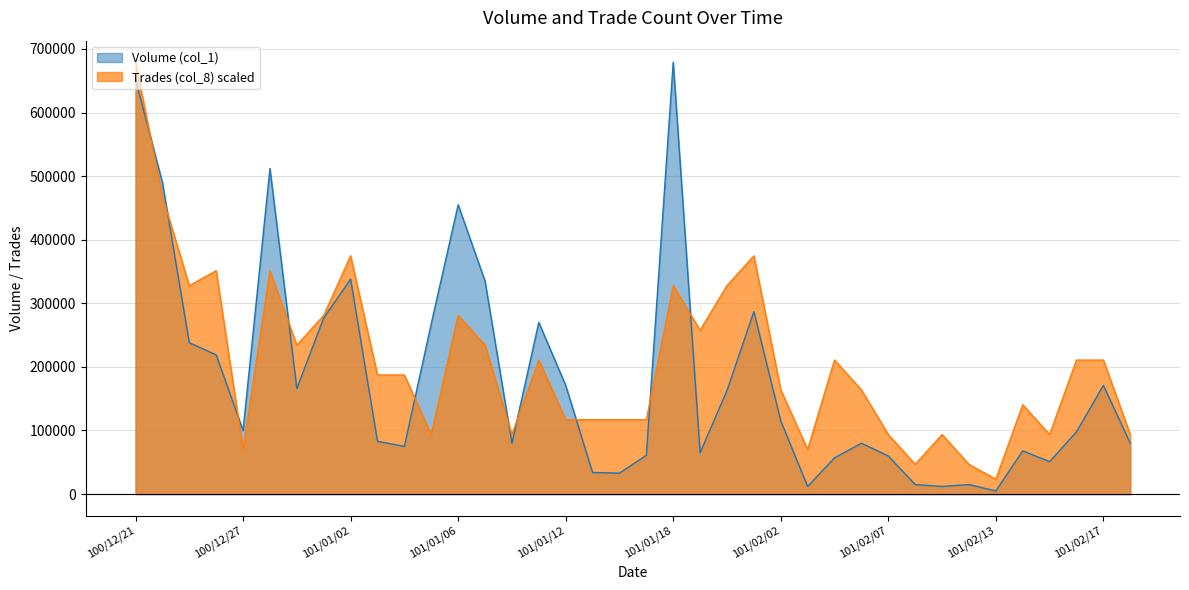

How many distinct data groups are displayed?

2